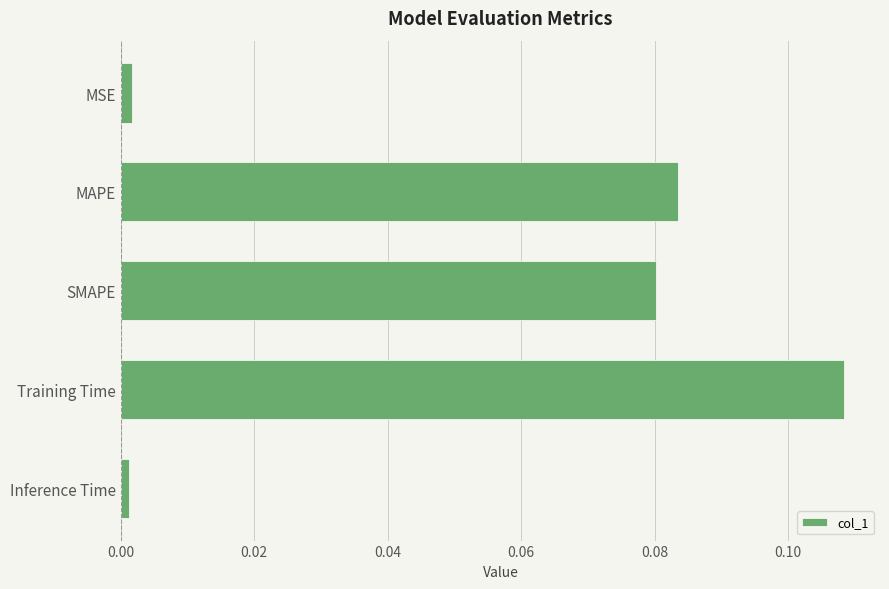

Which has a higher value, SMAPE or Training Time?

Training Time